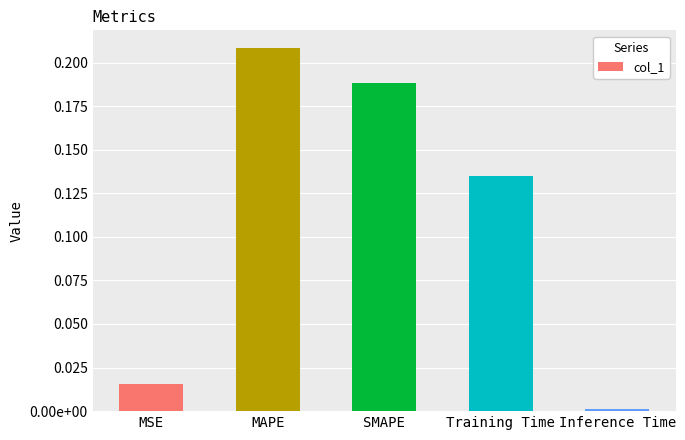

What is the change in value from MSE to Training Time?

+0.1